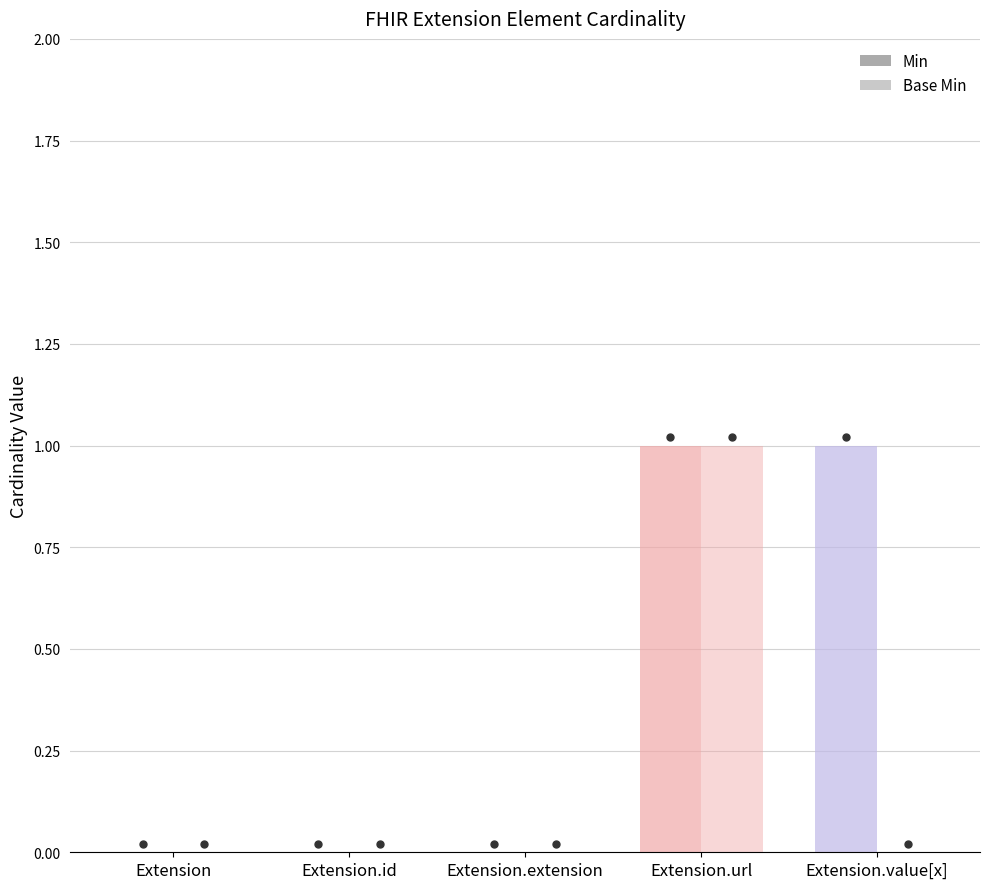

Reading left to right, what are all the values shown in this chart?

Min: Extension=0	Extension.id=0	Extension.extension=0	Extension.url=1	Extension.value[x]=1
Base Min: Extension=0	Extension.id=0	Extension.extension=0	Extension.url=1	Extension.value[x]=0